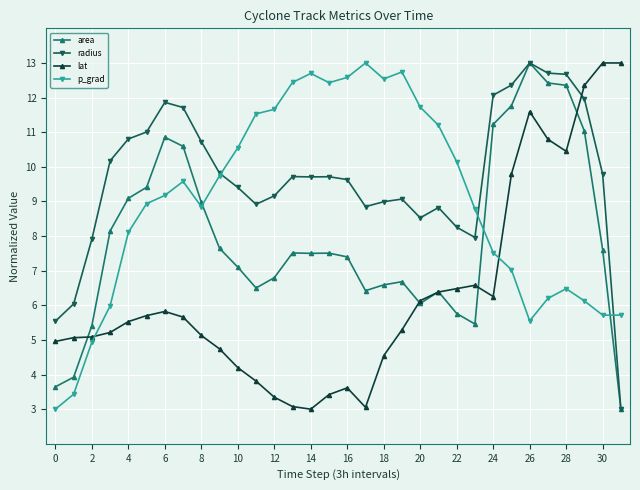

What is the value of the lat point at the 28th from the left?

10.8